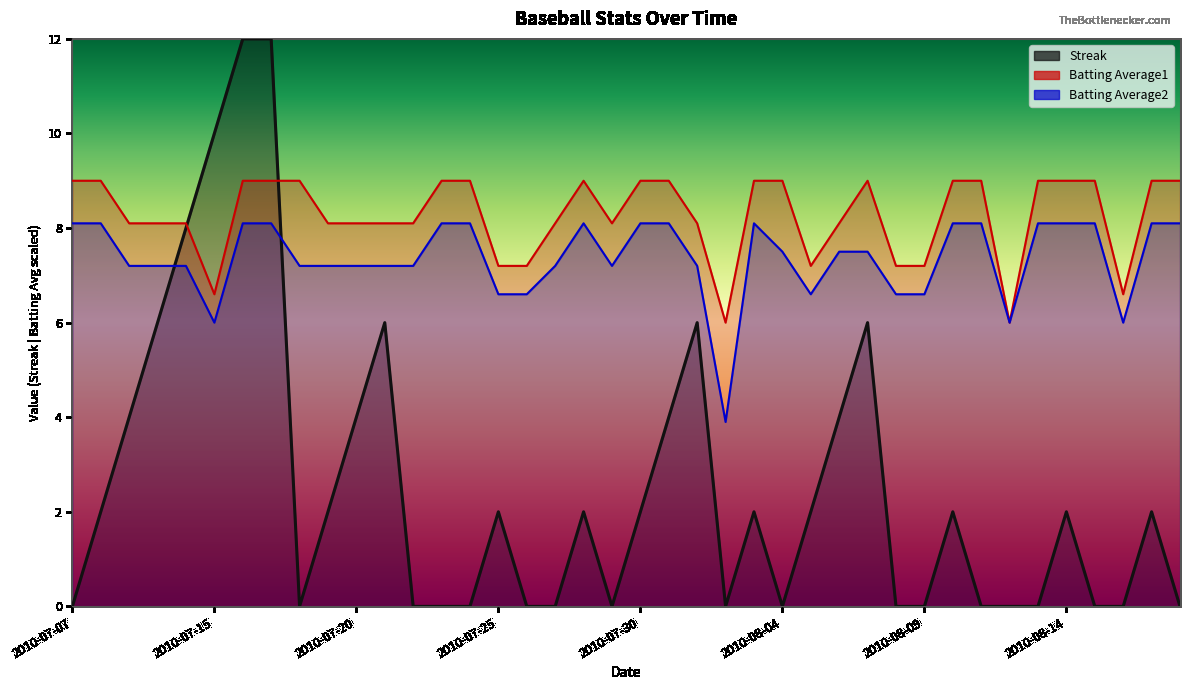

Reading right to left, transcribe all the data shown in this chart.

Streak: 0.0	2.3	0.0	0.0	2.3	0.0	0.0	0.0	2.3	0.0	0.0	7.0	4.7	2.3	0.0	2.3	0.0	7.0	4.7	2.3	0.0	2.3	0.0	0.0	2.3	0.0	0.0	0.0	7.0	4.7	2.3	0.0	14.0	14.0	11.7	9.3	7.0	4.7	2.3	0.0
Batting Average1: 10.5	10.5	7.7	10.5	10.5	10.5	7.0	10.5	10.5	8.4	8.4	10.5	9.5	8.4	10.5	10.5	7.0	9.5	10.5	10.5	9.5	10.5	9.5	8.4	8.4	10.5	10.5	9.5	9.5	9.5	9.5	10.5	10.5	10.5	7.7	9.5	9.5	9.5	10.5	10.5
Batting Average2: 9.5	9.5	7.0	9.5	9.5	9.5	7.0	9.5	9.5	7.7	7.7	8.8	8.8	7.7	8.8	9.5	4.5	8.4	9.5	9.5	8.4	9.5	8.4	7.7	7.7	9.5	9.5	8.4	8.4	8.4	8.4	8.4	9.5	9.5	7.0	8.4	8.4	8.4	9.5	9.5